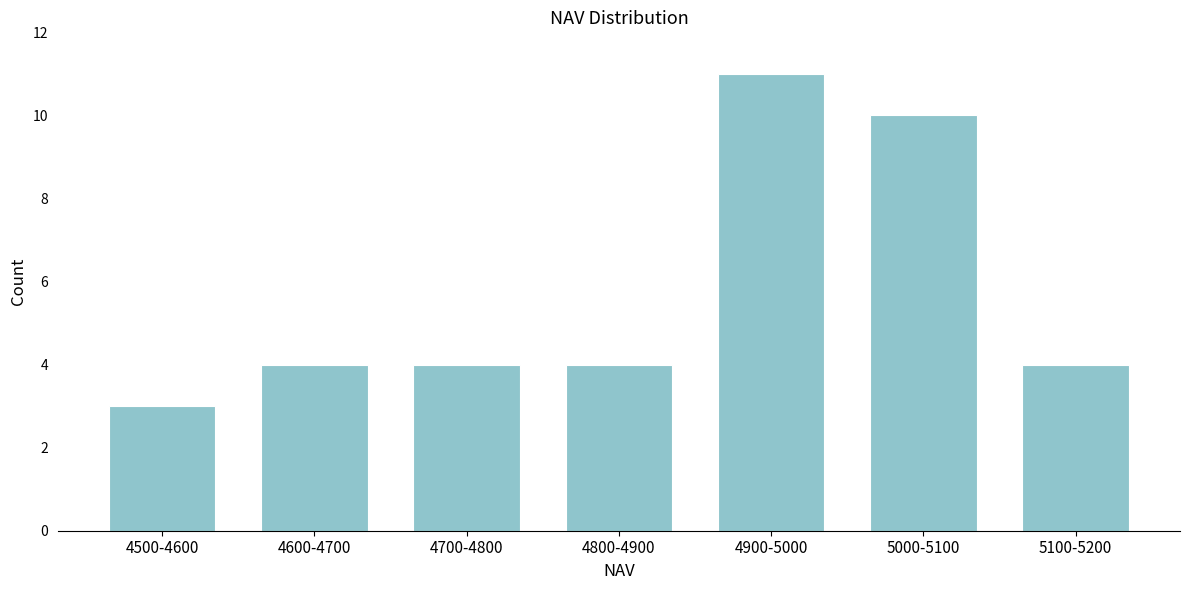

Reading right to left, what are all the values shown in this chart?

5100-5200=4	5000-5100=10	4900-5000=11	4800-4900=4	4700-4800=4	4600-4700=4	4500-4600=3